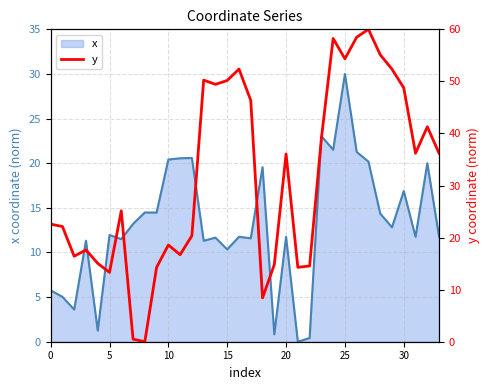

Between 20 and 22, which is larger?

20